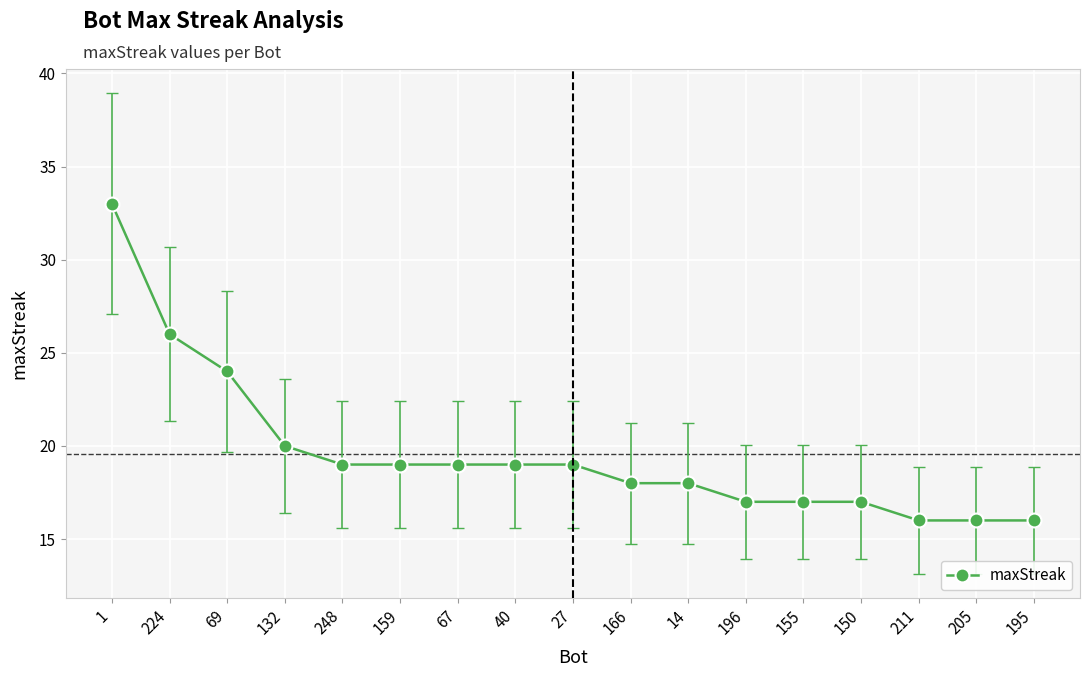

At which category does the chart reach its peak across all series?

1